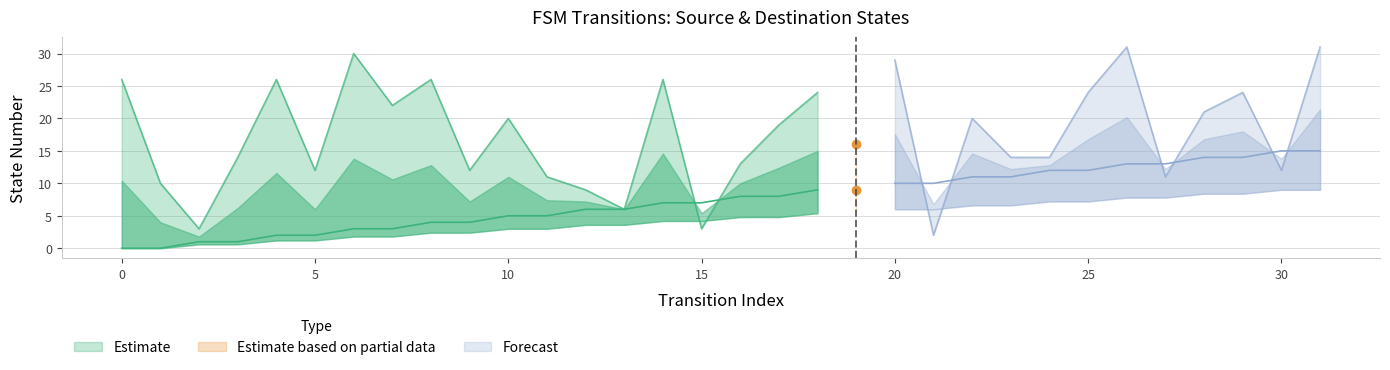

What is the total value across all series at 26?

44